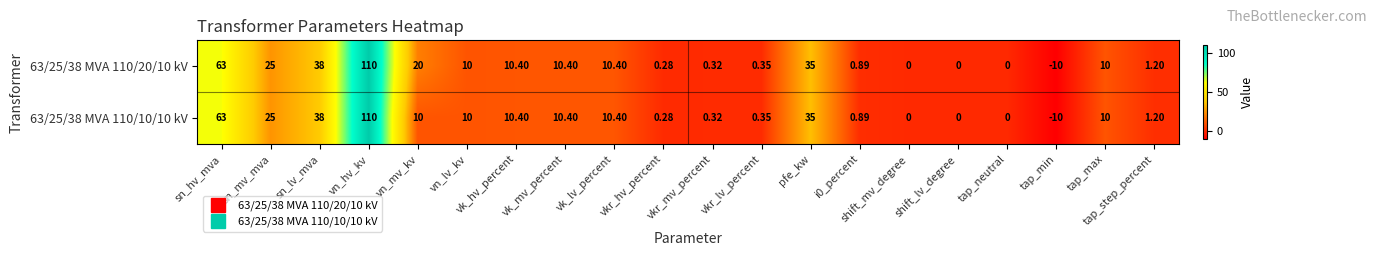

Where does the 63/25/38 MVA 110/20/10 kV series first go above 10?

sn_hv_mva